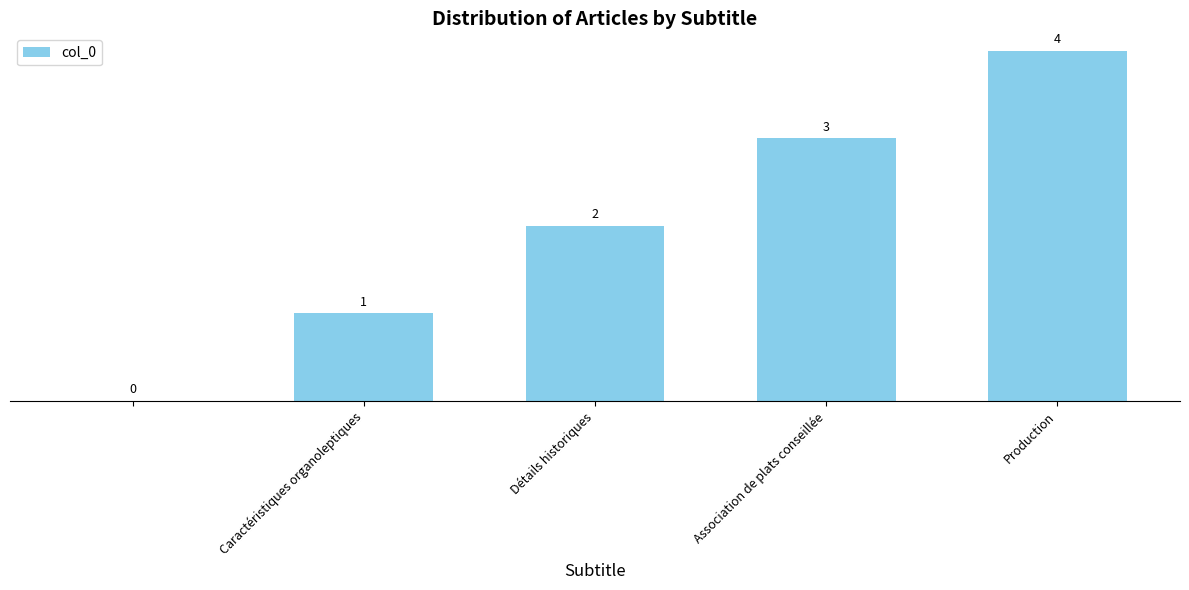

What is the greatest value displayed?

4